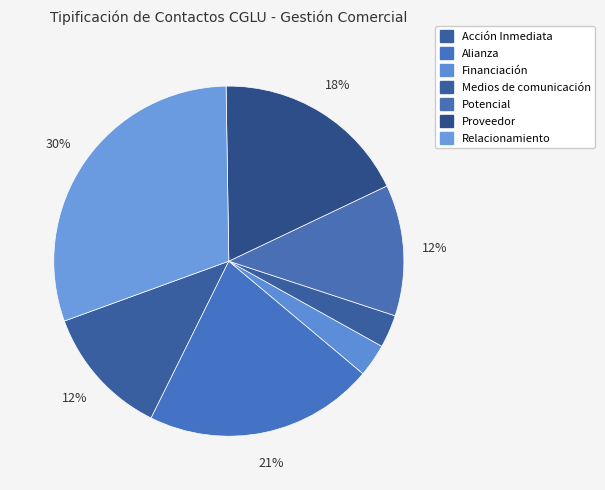

Rank the categories by value from lowest to highest.

Financiación, Medios de comunicación, Acción Inmediata, Potencial, Proveedor, Alianza, Relacionamiento